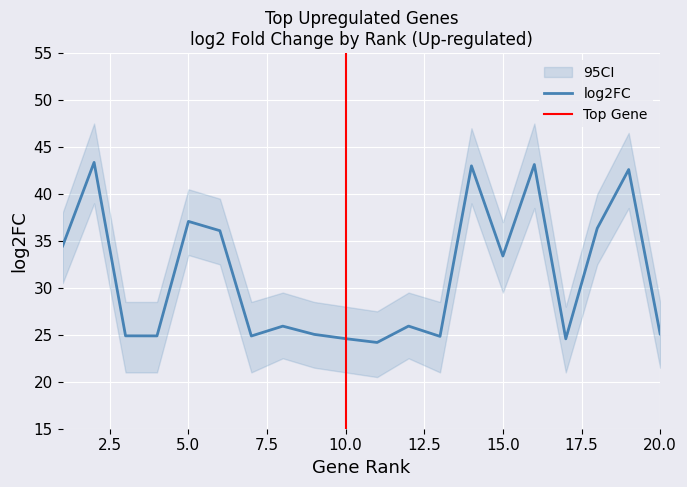

Is it true that log2FC_upper equals 29.5 at 8?

True